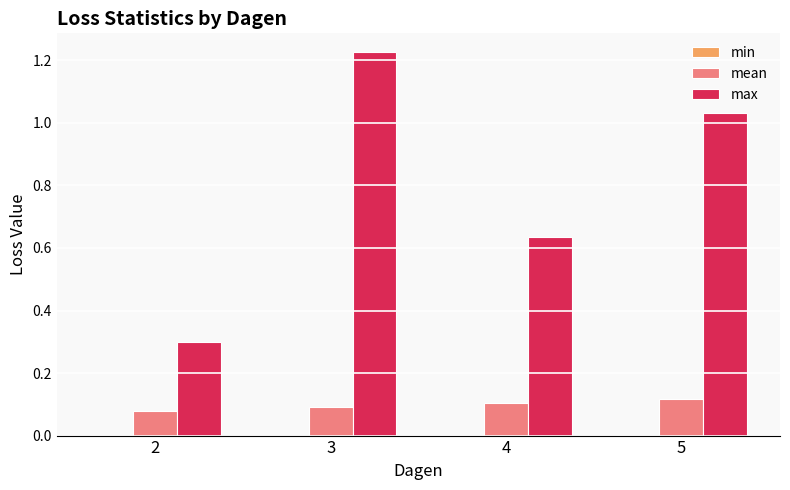

True or false: max has a value of 0.4 at 2.

False